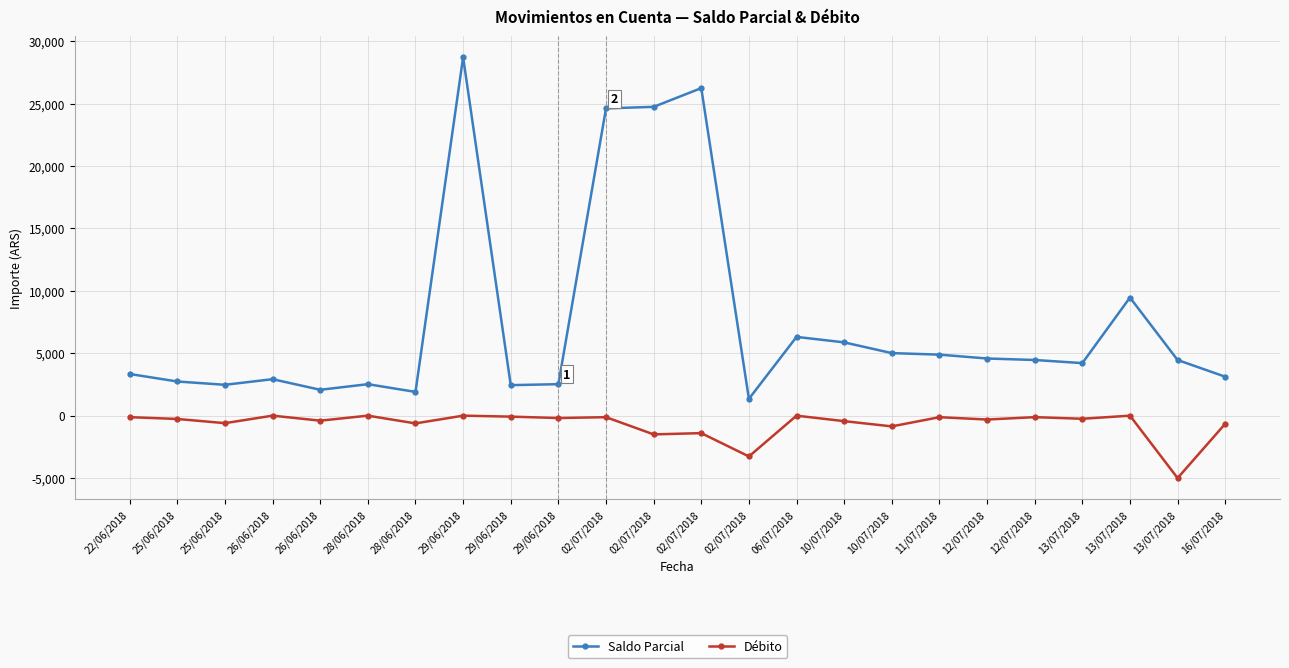

What is the label of the 14th point from the right?

02/07/2018